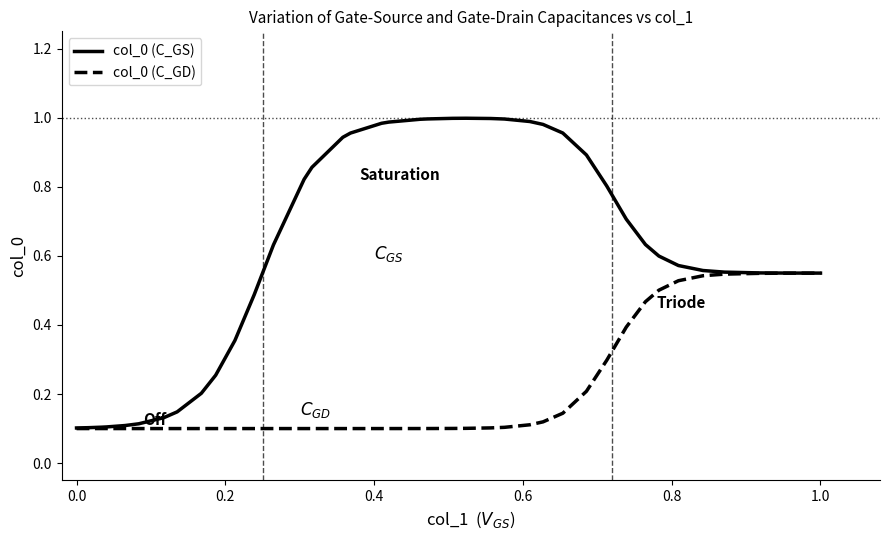

Which series has the largest range (max minus min)?

col_0 (C_GS)